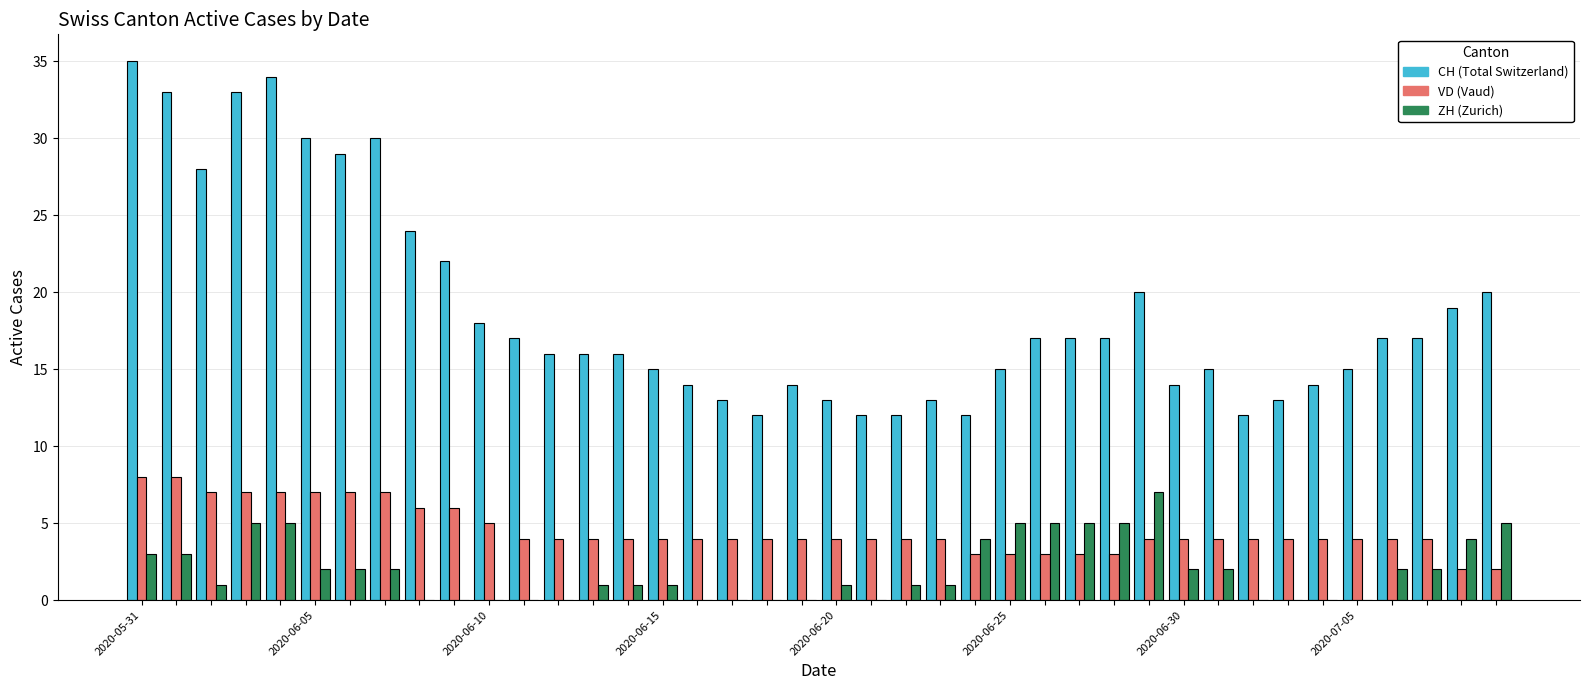

What is the greatest value displayed?

35